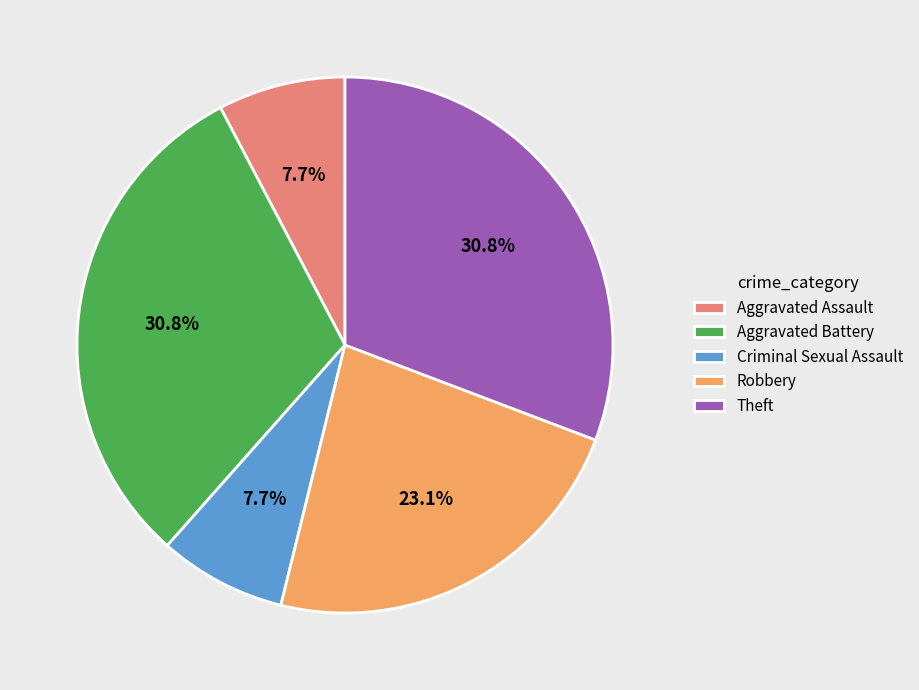

True or false: Aggravated Assault accounts for 8% of the total.

True